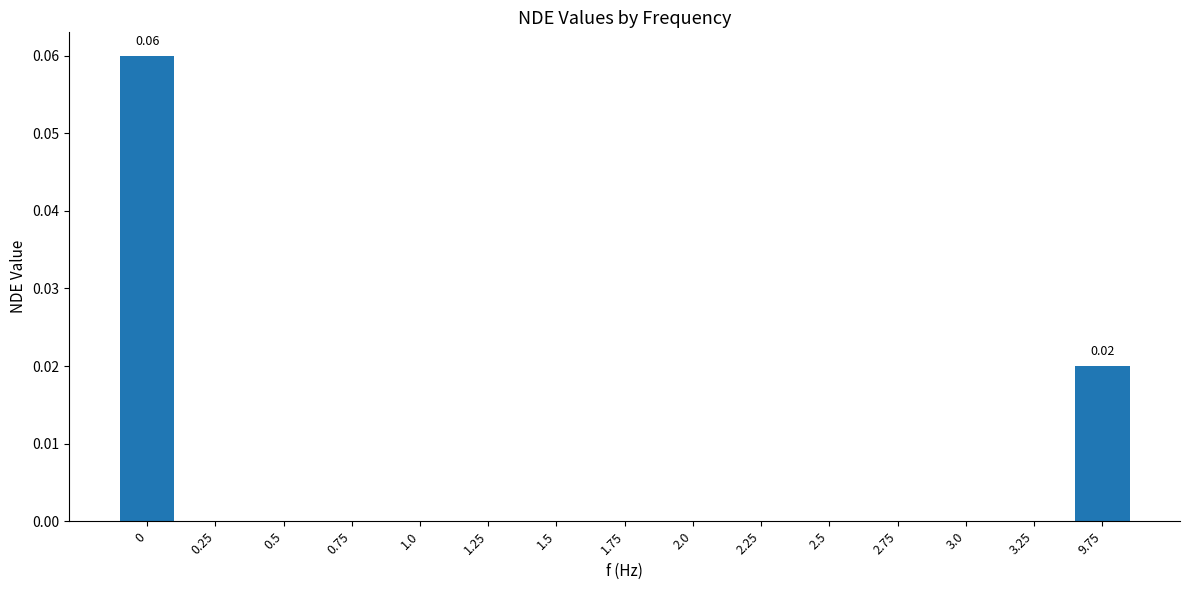

Which has a higher value, 9.75 or 0.25?

9.75